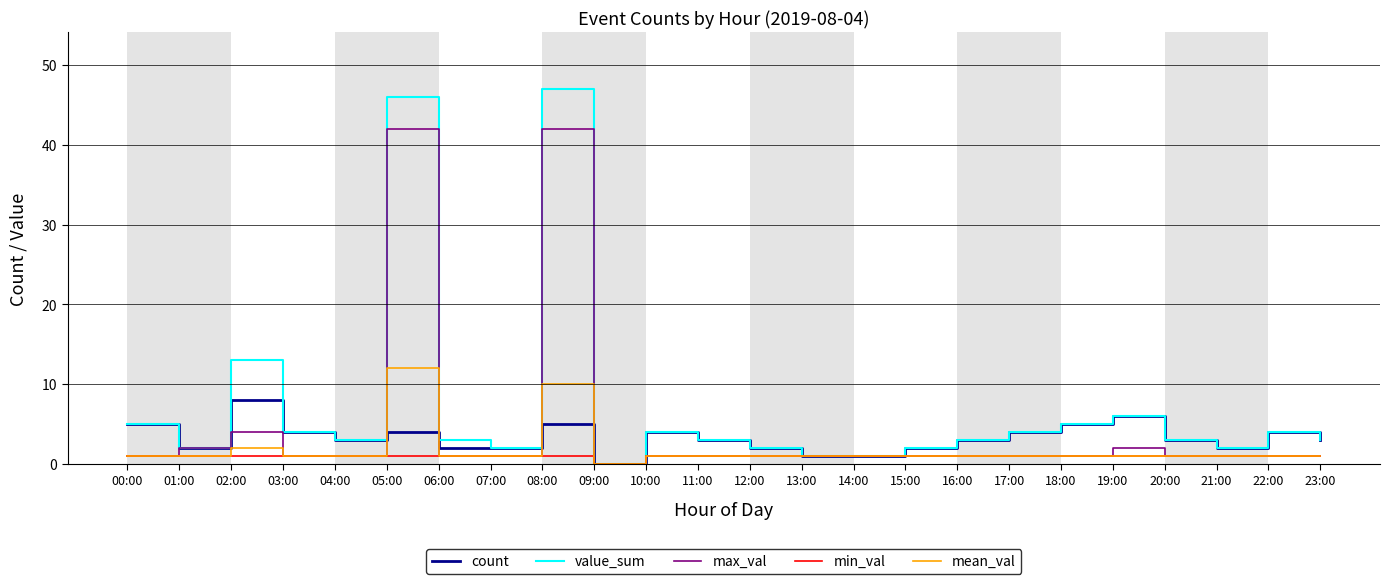

How many lines are shown in the chart?

5